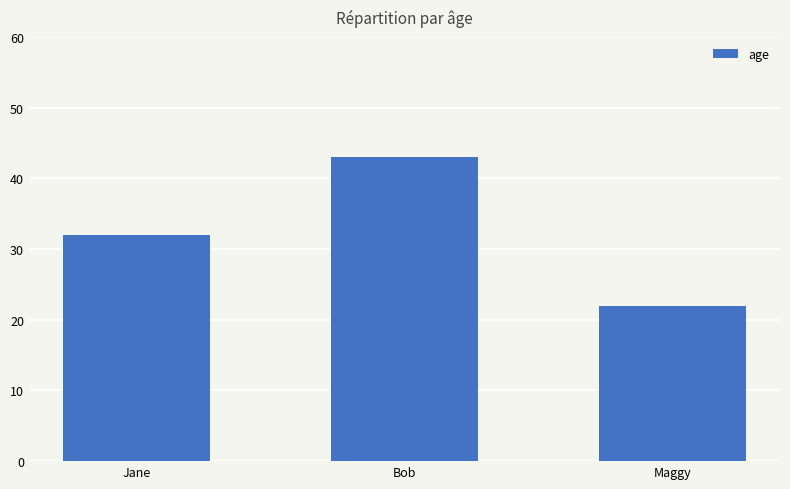

Reading left to right, transcribe all the data shown in this chart.

Jane=32	Bob=43	Maggy=22